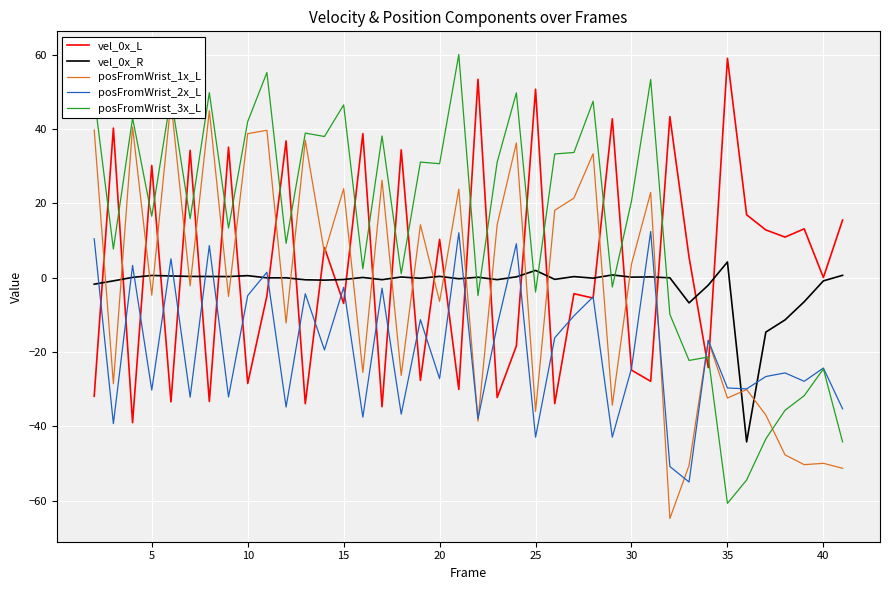

How many interior local peaks does the vel_0x_L series have?

16